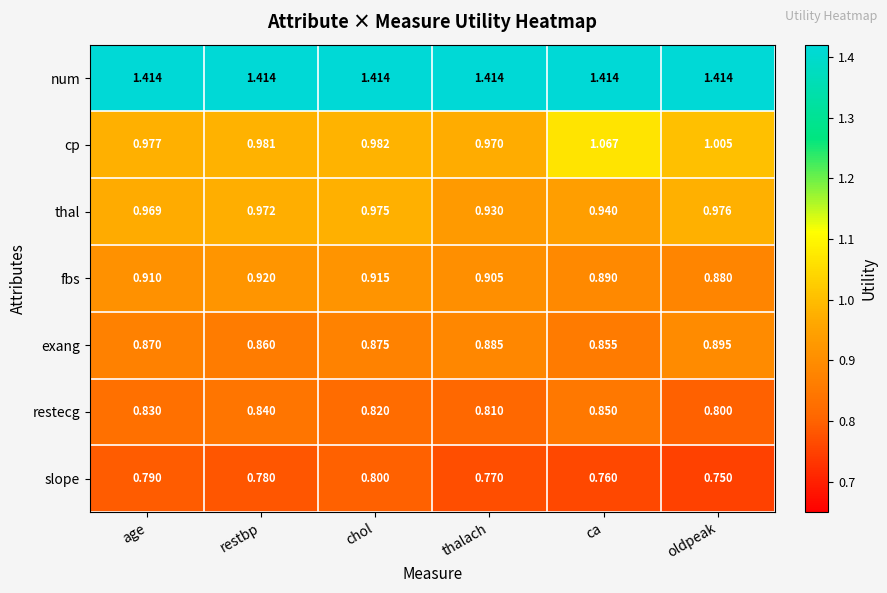

List the series in order of their peak value, highest first.

num, cp, thal, fbs, exang, restecg, slope